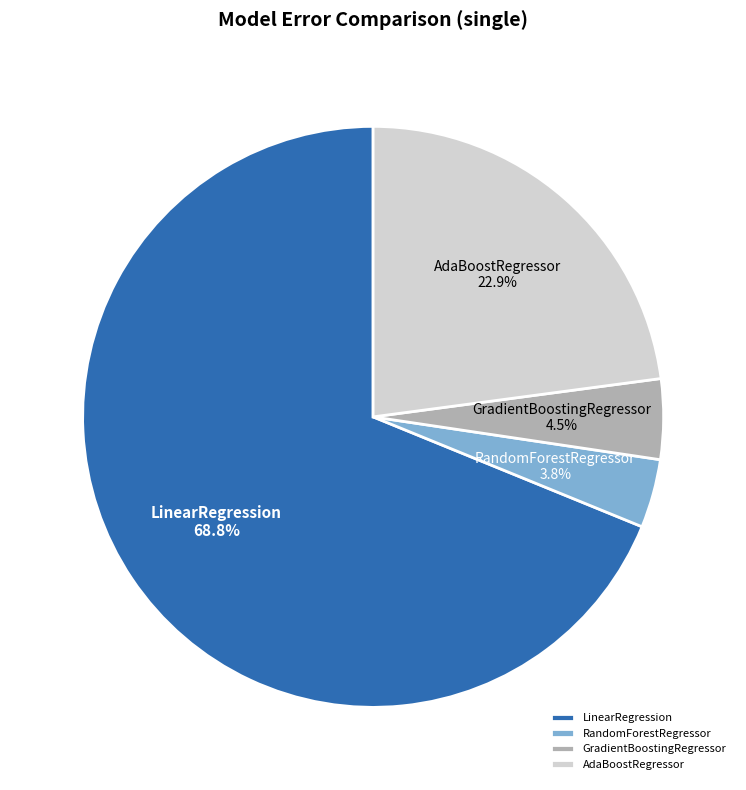

To the nearest percent, what is the difference between the largest and smallest slice percentages?

65%